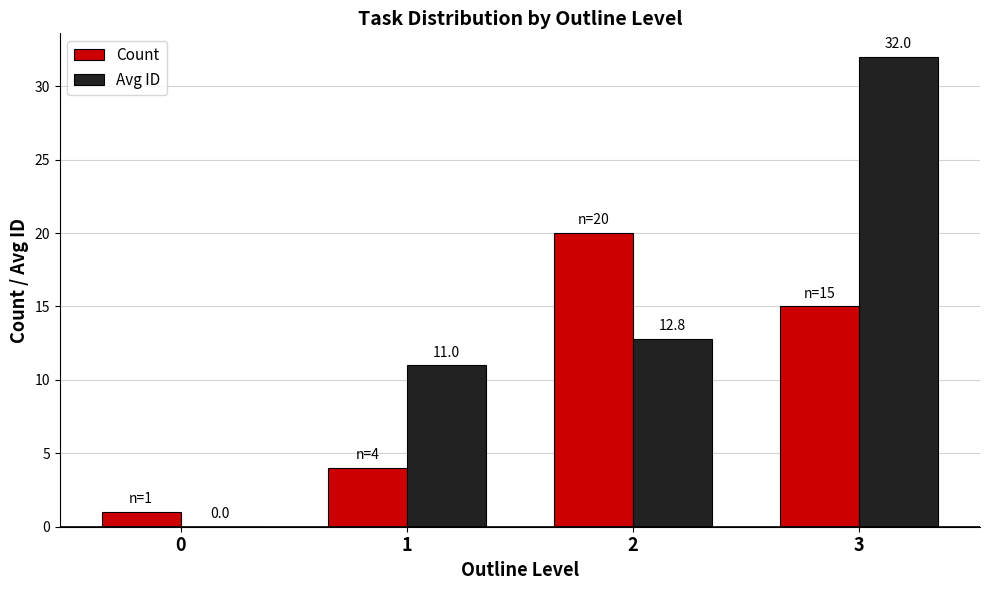

Between 2 and 3, which series saw the biggest shift?

Avg ID